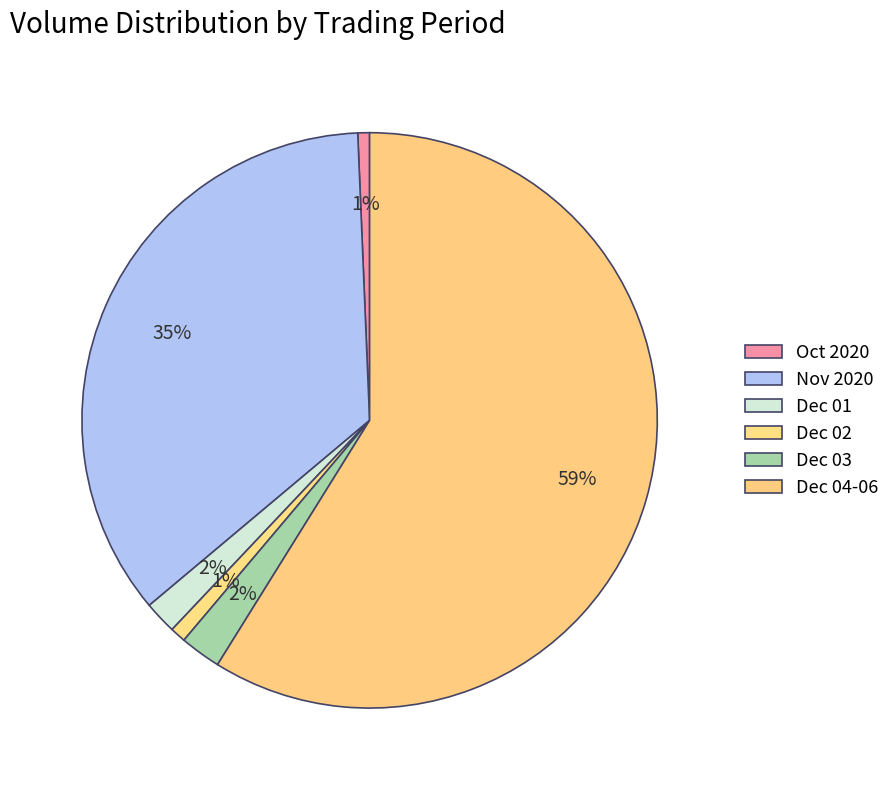

To the nearest percent, what is the average slice percentage?

17%